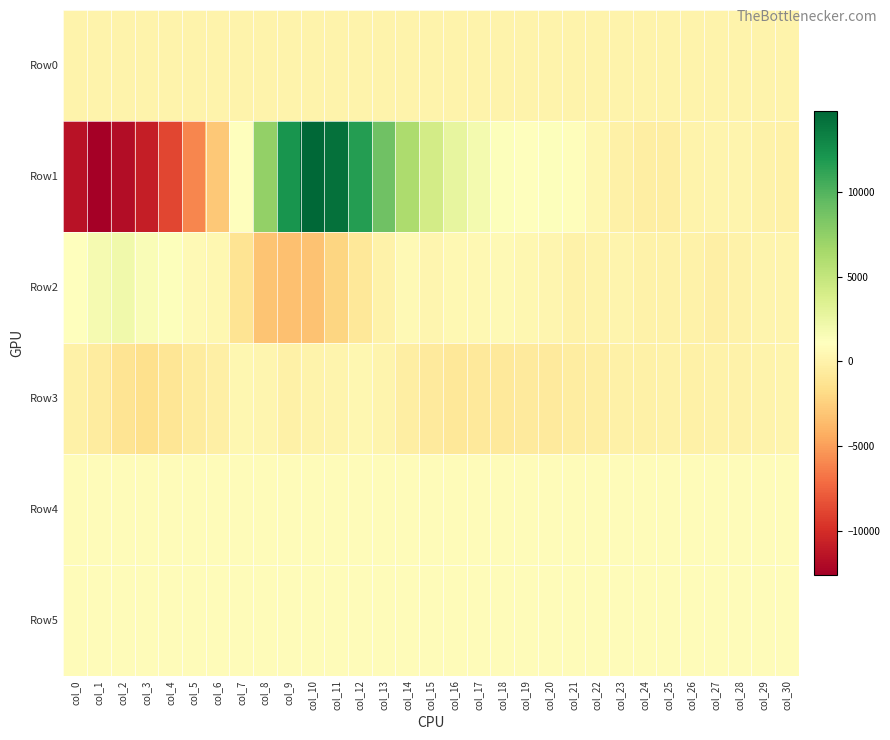

What is the total value across all series at col_8?

6337.0